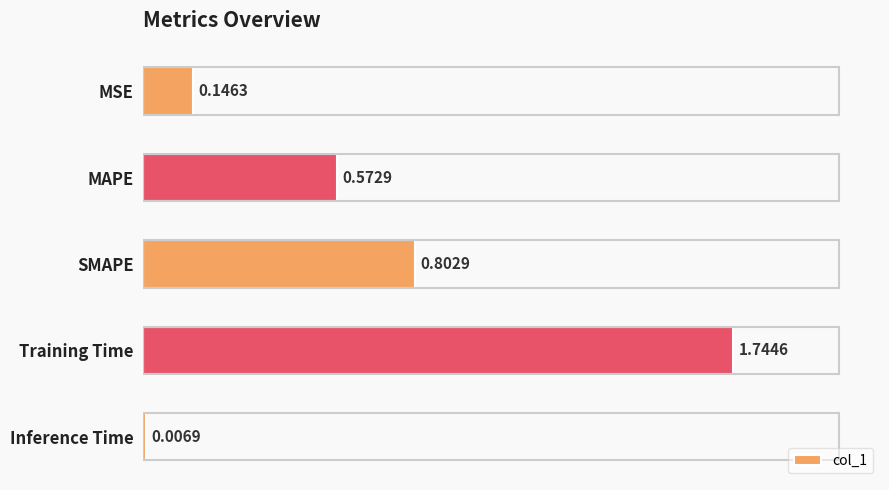

Rank the categories by value from highest to lowest.

Training Time, SMAPE, MAPE, MSE, Inference Time